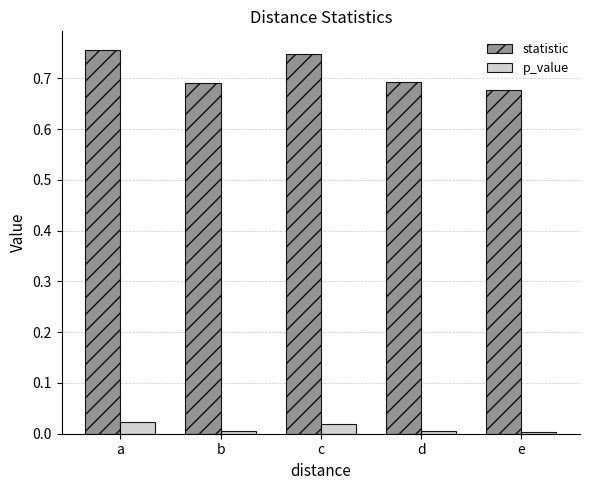

Which series has the largest range (max minus min)?

statistic